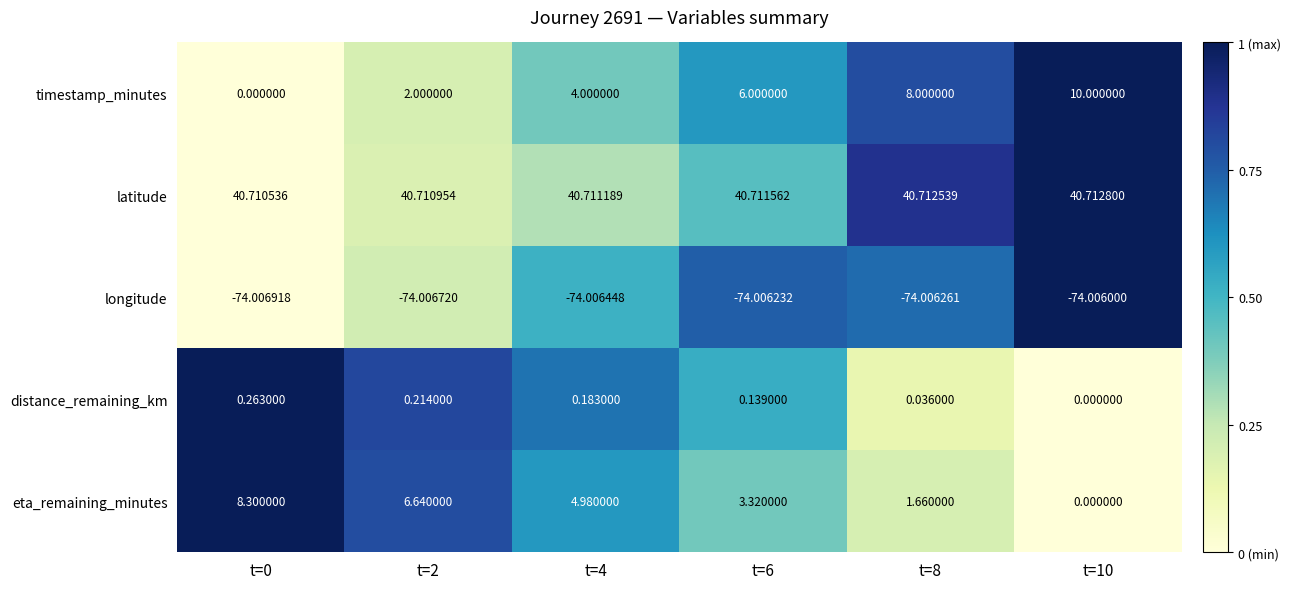

Which series has the largest total across all categories?

latitude